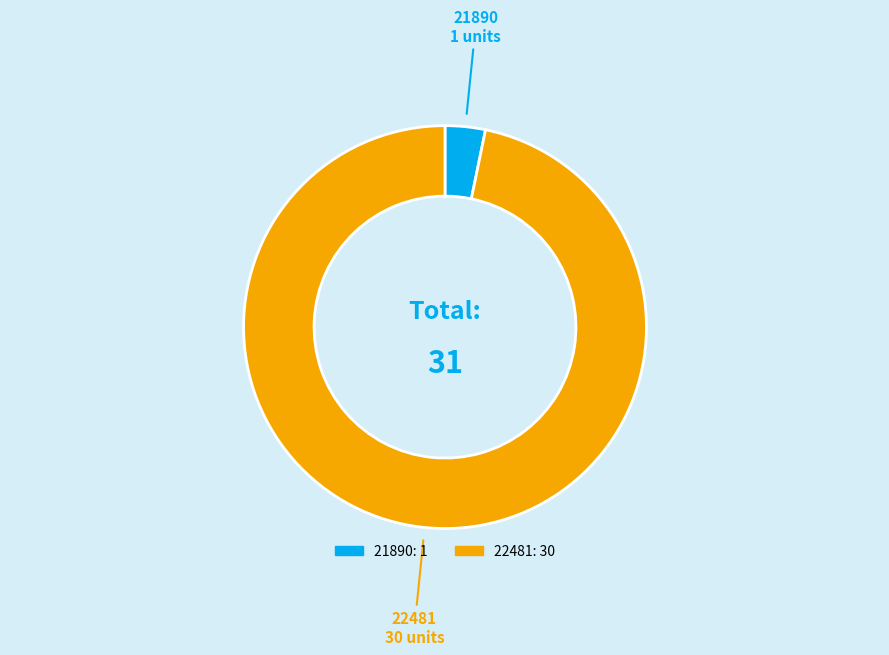

Count the number of slices in the pie.

2